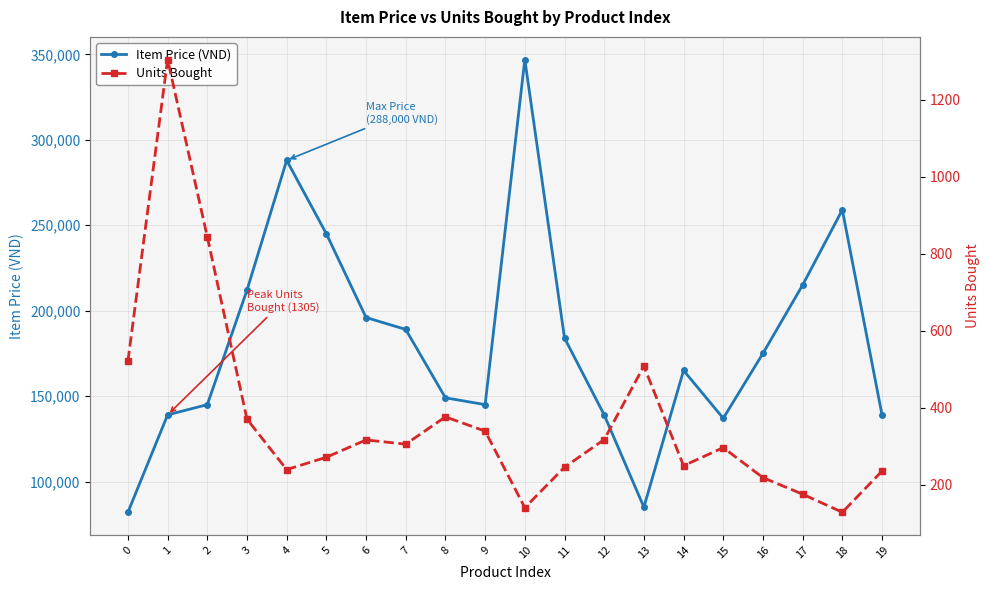

Where is the first local minimum for Item Price (VND)?

9